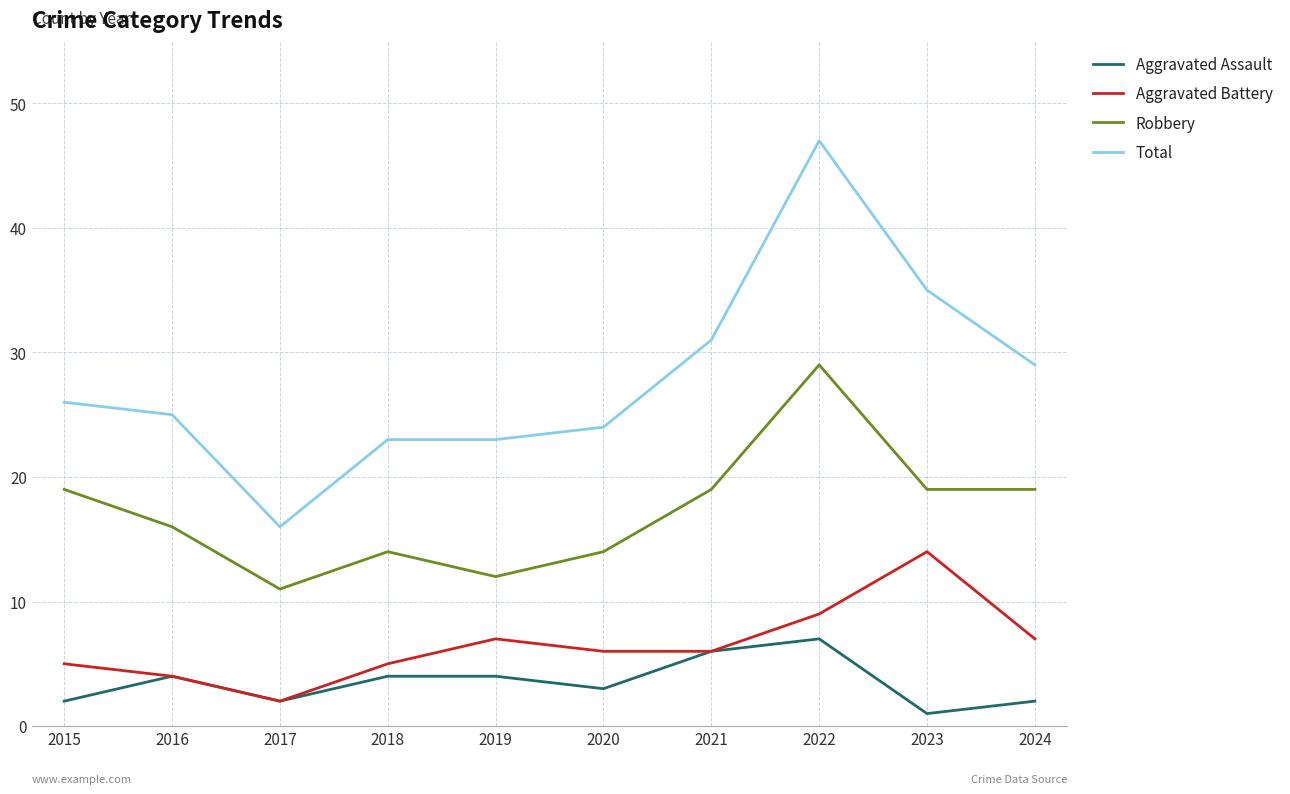

Rank the series by their maximum value, from lowest to highest.

Aggravated Assault, Aggravated Battery, Robbery, Total